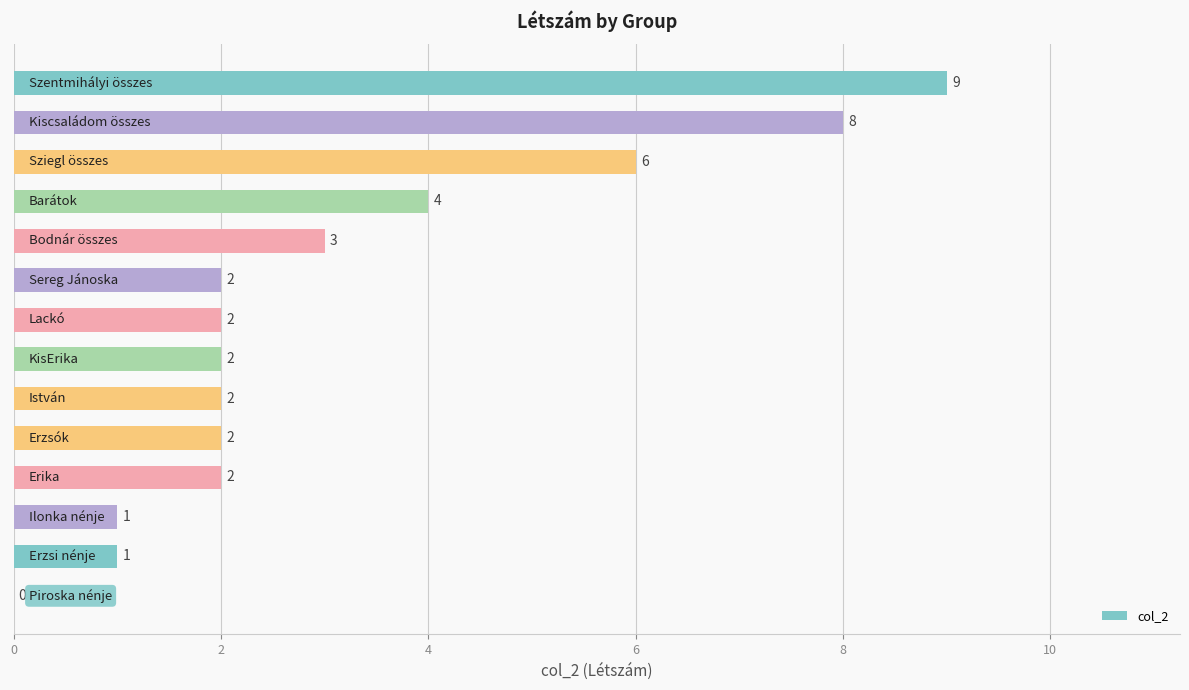

What is the sum of all values?

44